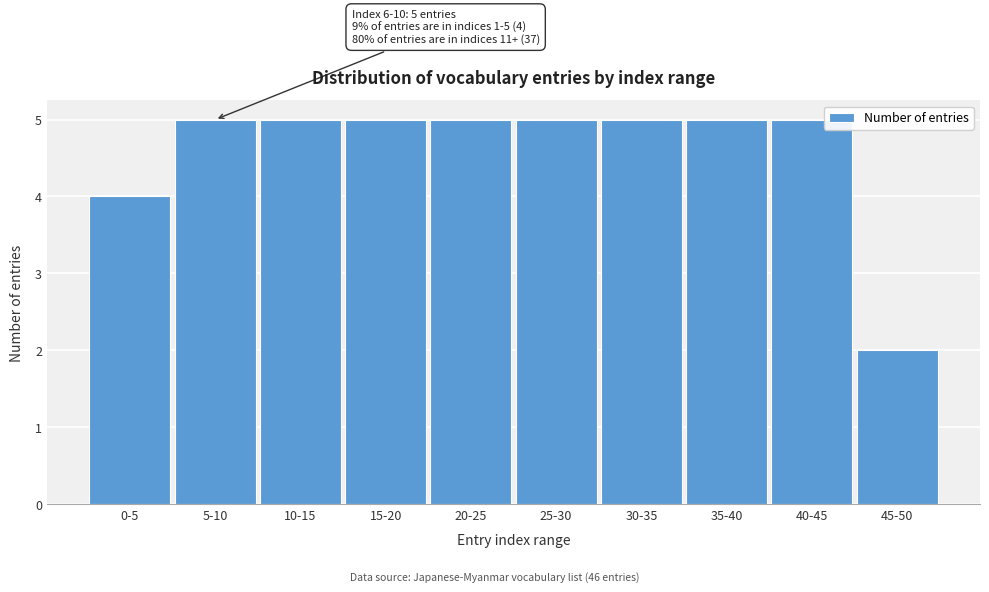

Reading right to left, extract all data points from this chart.

45-50=2	40-45=5	35-40=5	30-35=5	25-30=5	20-25=5	15-20=5	10-15=5	5-10=5	0-5=4